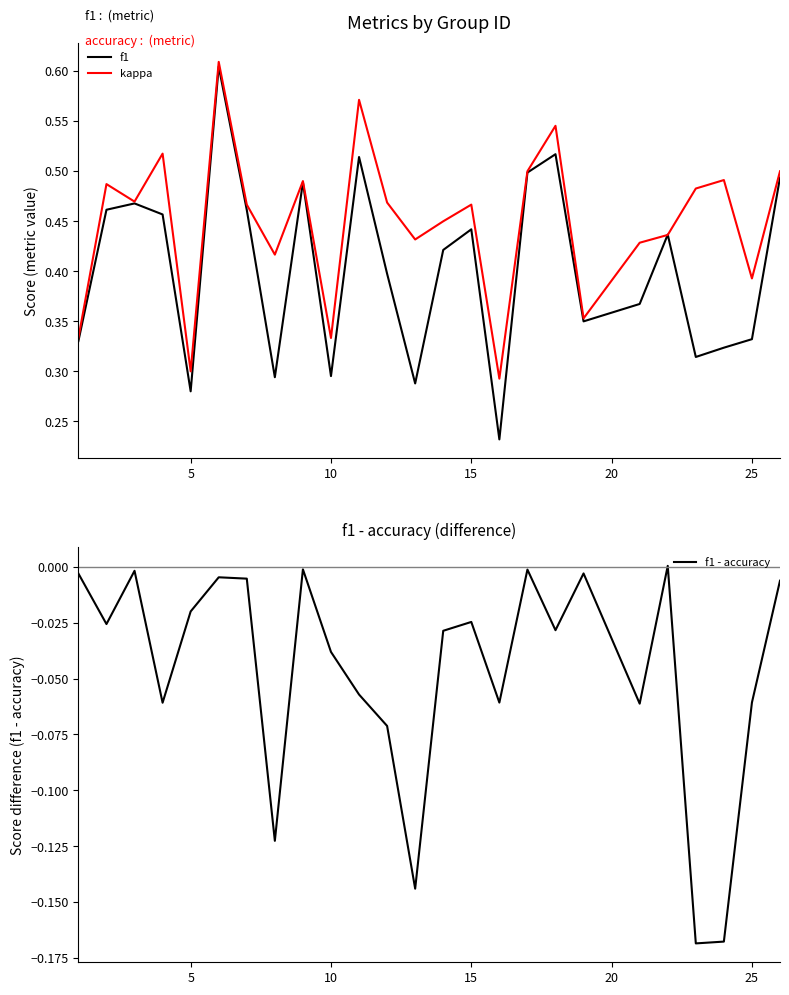

Is this an area chart (filled region under the line)?

No